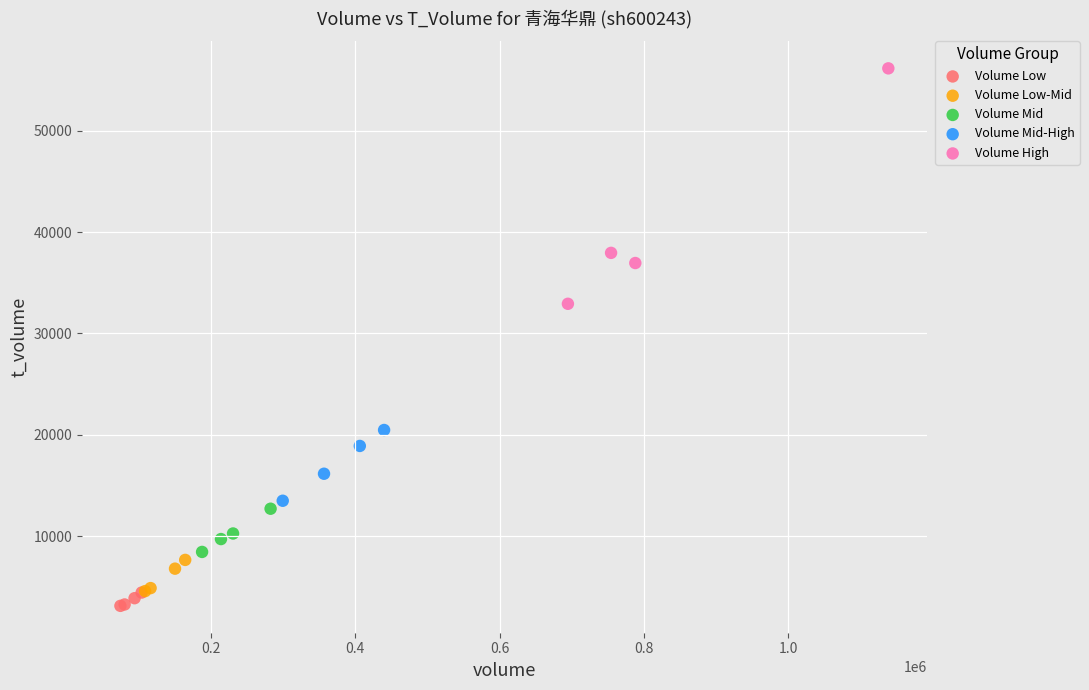

Which series has the widest spread of Y values?

Volume High